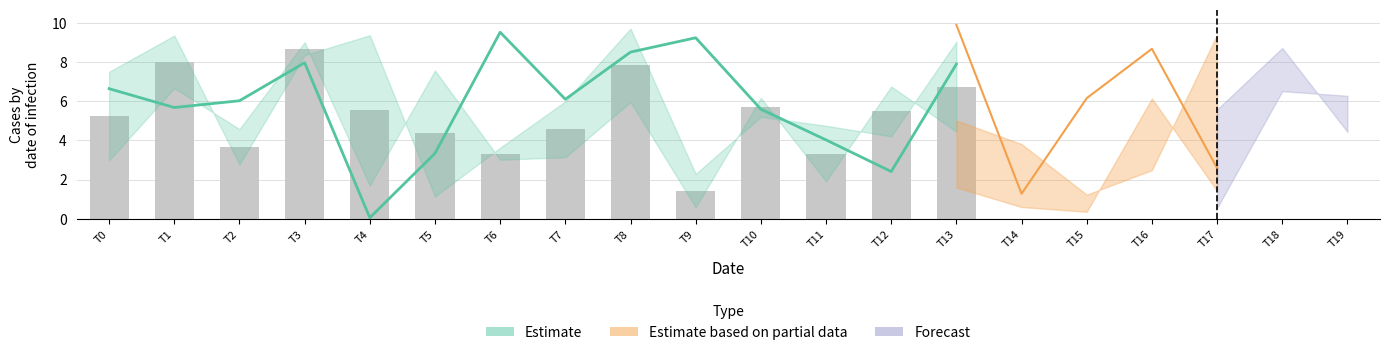

The value at T9 is 9.2. True or false?

True